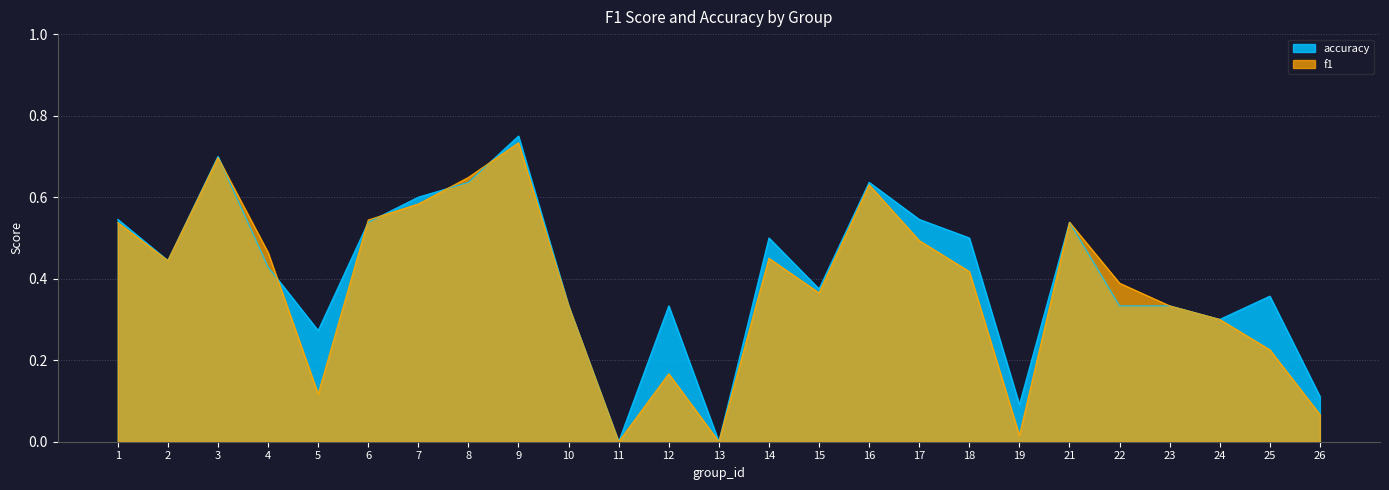

What is the difference between the highest and lowest values at 5?

0.2